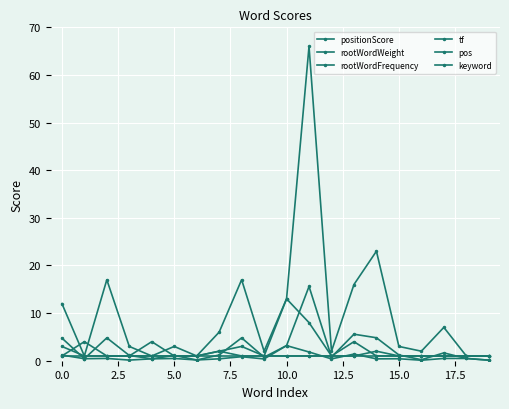

Does the chart have visible grid lines?

Yes